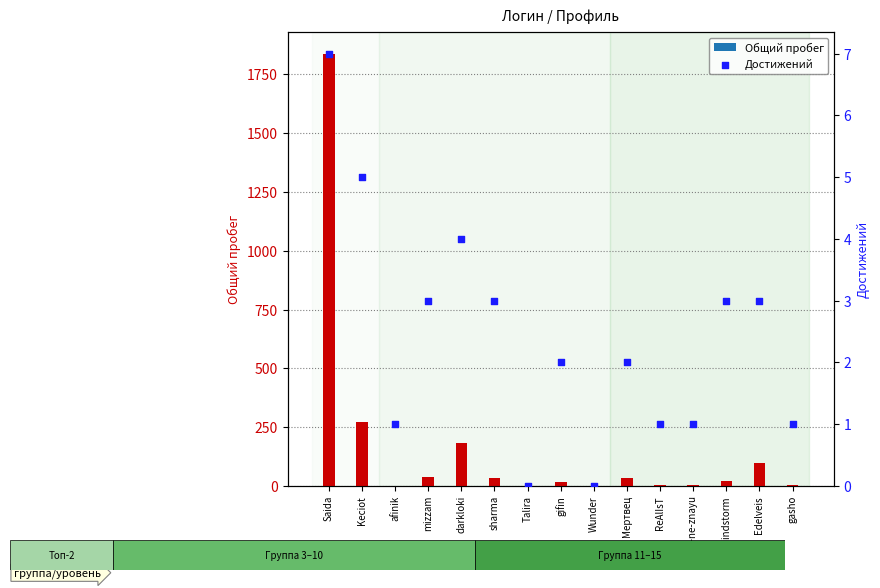

What are all the series names shown in the legend?

Общий пробег, Достижений